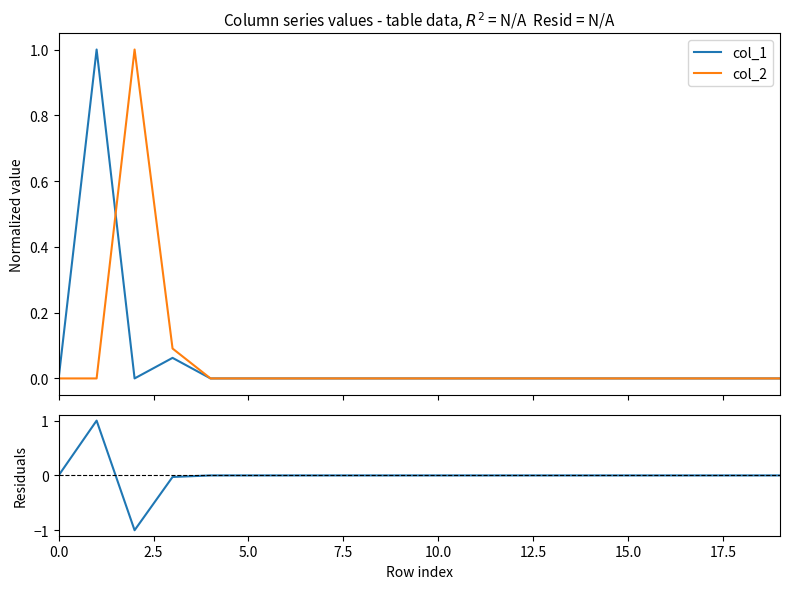

What is the highest value of the col_2 series?

1.0